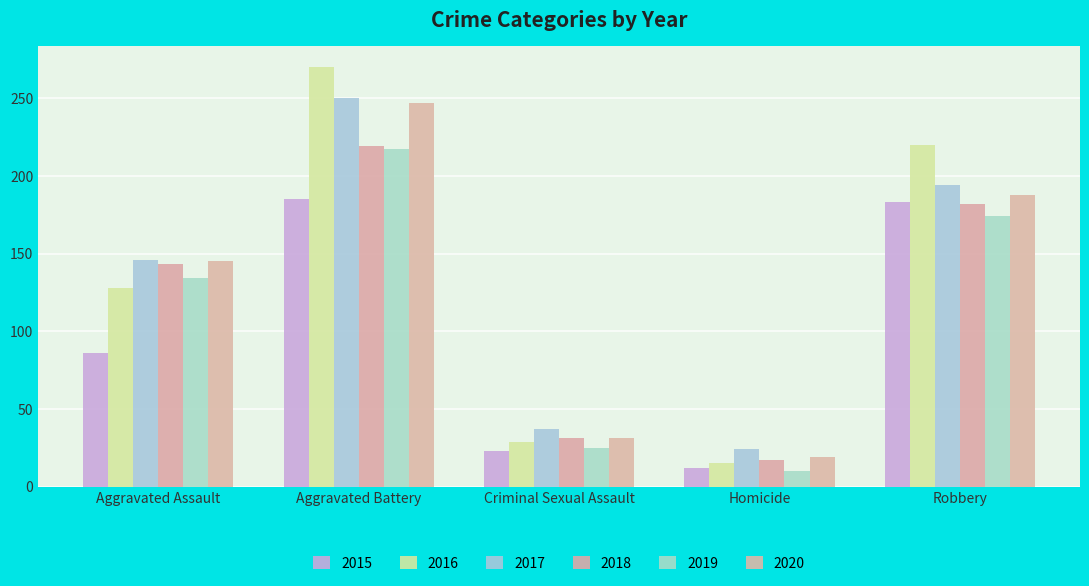

What is the sum of all 2018 values?

592